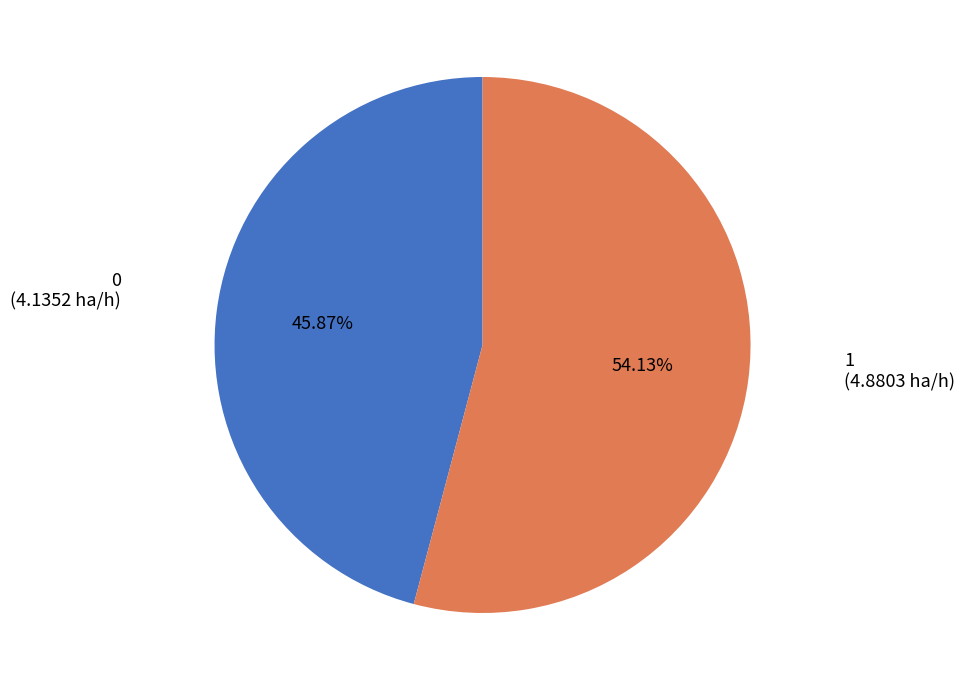

Is there a majority slice in this chart?

Yes